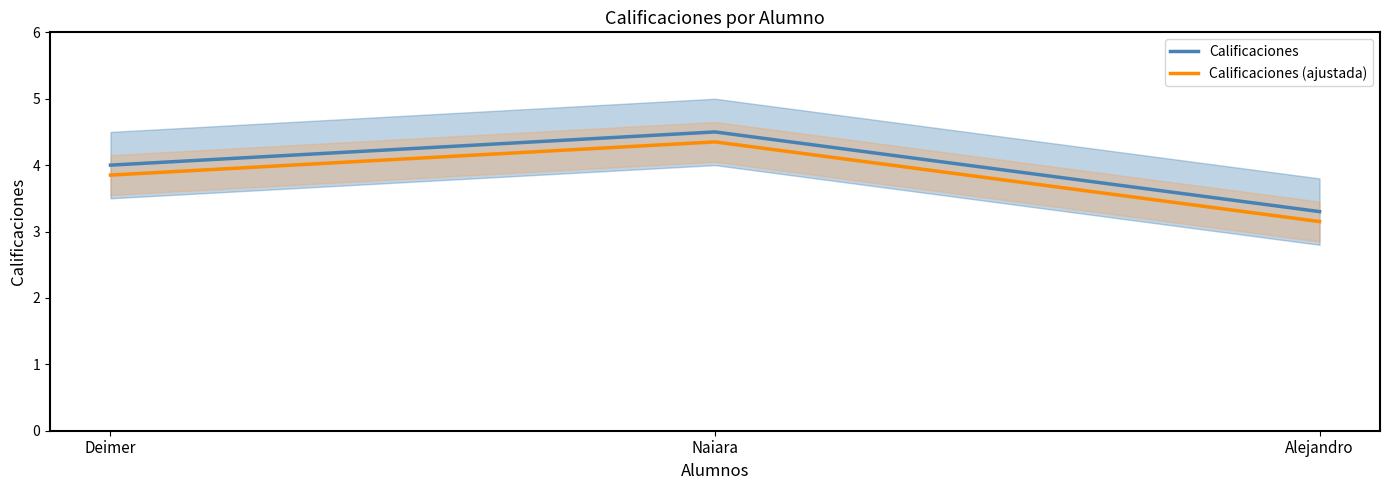

What is the difference between the Calificaciones values at Deimer and Alejandro?

0.7